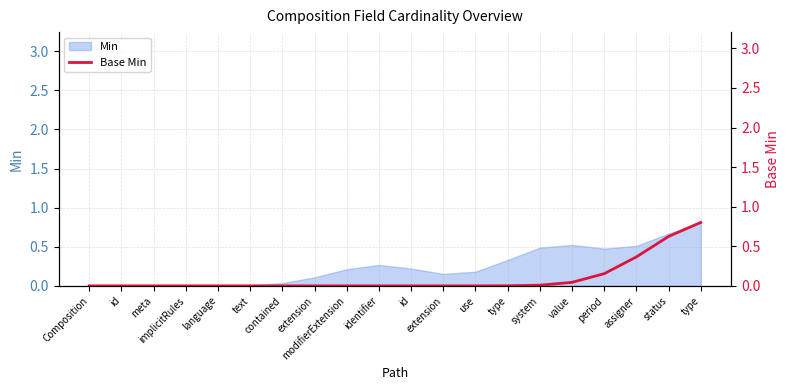

True or false: the data shows -0.4 at text.

False